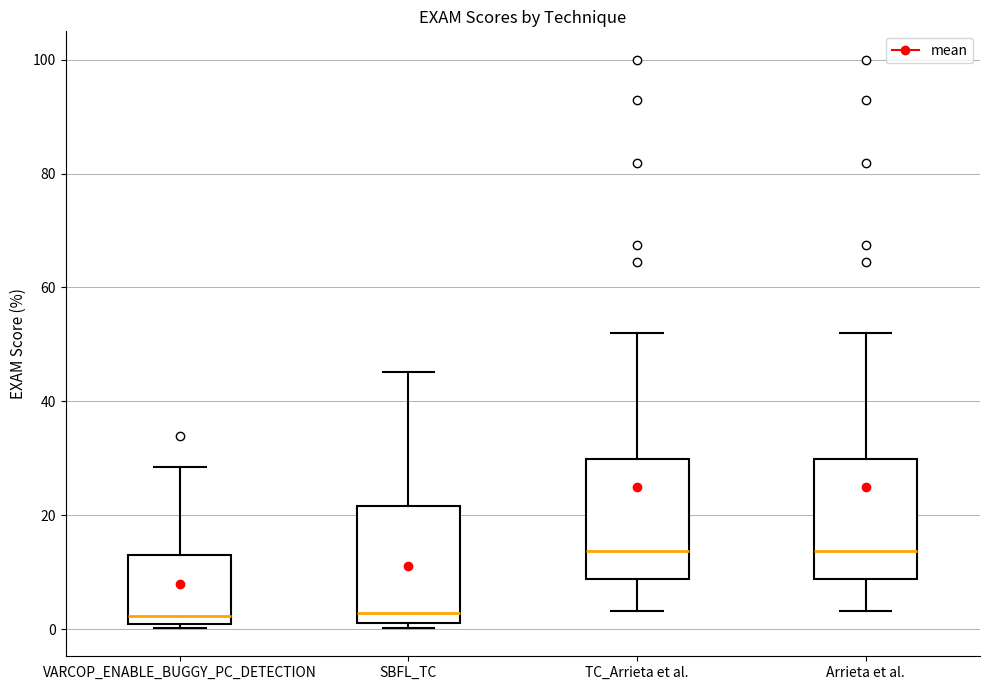

Reading left to right, read every box against the y-axis: the position of its median line, the range the box covers, and the ends of its whiskers. The values are not printed on the chart, so give them approximately, as read against the axis.

VARCOP_ENABLE_BUGGY_PC_DETECTION: median 2, box 0 to 14, whiskers 0 (just below the box's lower edge) to 28
SBFL_TC: median 2, box 0 to 22, whiskers 0 (just below the box's lower edge) to 46
TC_Arrieta et al.: median 14, box 8 to 30, whiskers 4 to 52
Arrieta et al.: median 14, box 8 to 30, whiskers 4 to 52